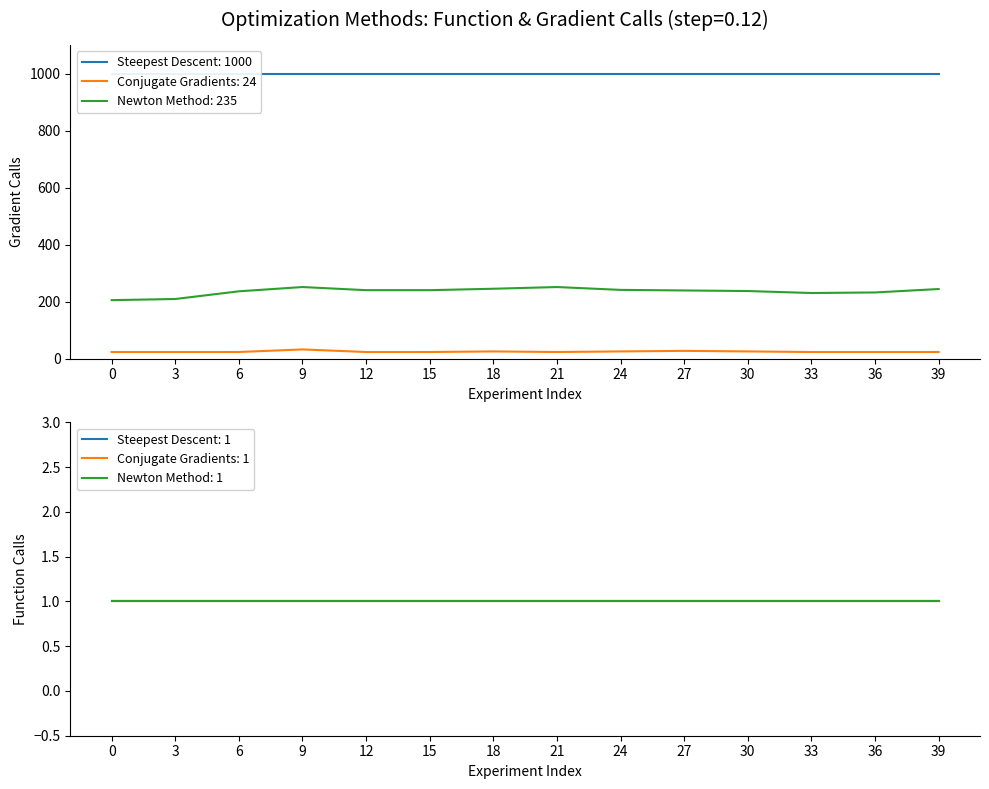

Reading left to right, extract all data points from this chart.

g_calls_steepest_descent: 1000	1000	1000	1000	1000	1000	1000	1000	1000	1000	1000	1000	1000	1000
g_calls_conjugate_gradients: 23	23	23	32	23	23	25	23	25	27	25	23	23	23
g_calls_newton_method: 205	209	236	251	240	240	245	251	241	239	237	230	232	244
f_calls_steepest_descent: 1	1	1	1	1	1	1	1	1	1	1	1	1	1
f_calls_conjugate_gradients: 1	1	1	1	1	1	1	1	1	1	1	1	1	1
f_calls_newton_method: 1	1	1	1	1	1	1	1	1	1	1	1	1	1